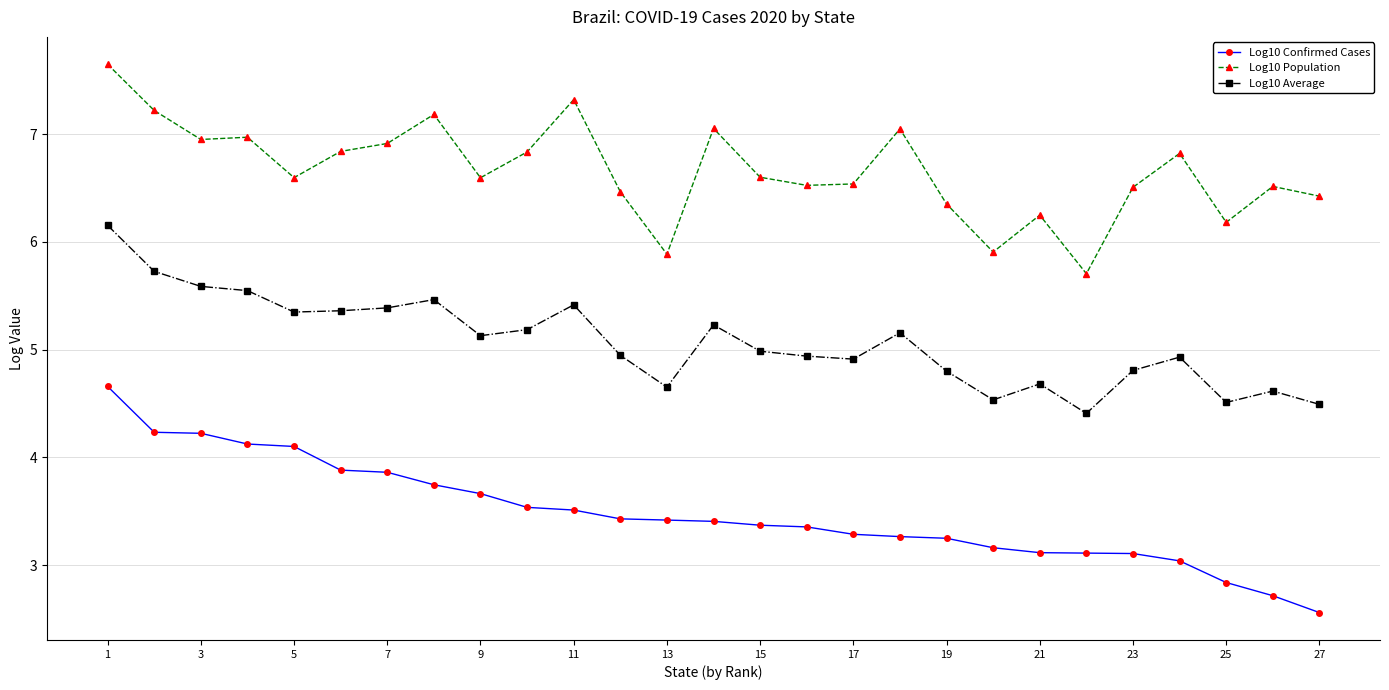

List the series in order of their peak value, lowest first.

Log10 Confirmed Cases, Log10 Average, Log10 Population